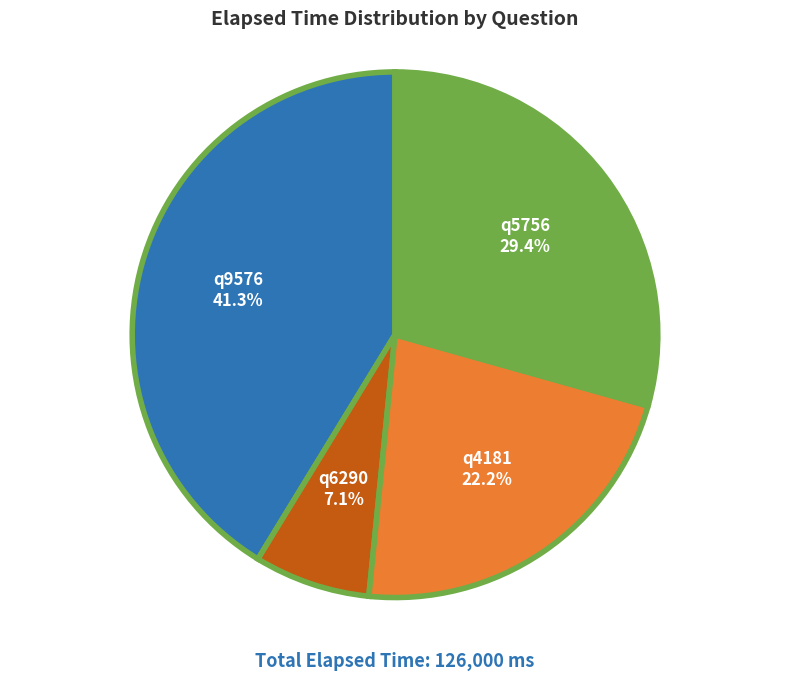

To the nearest percent, what percentage of the pie is q6290?

7%